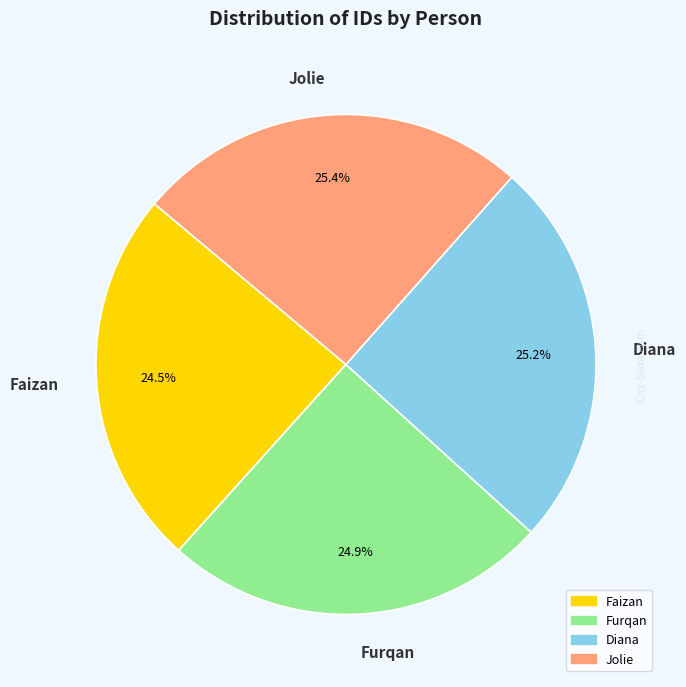

How much of the chart is everything except Faizan?

75.5%